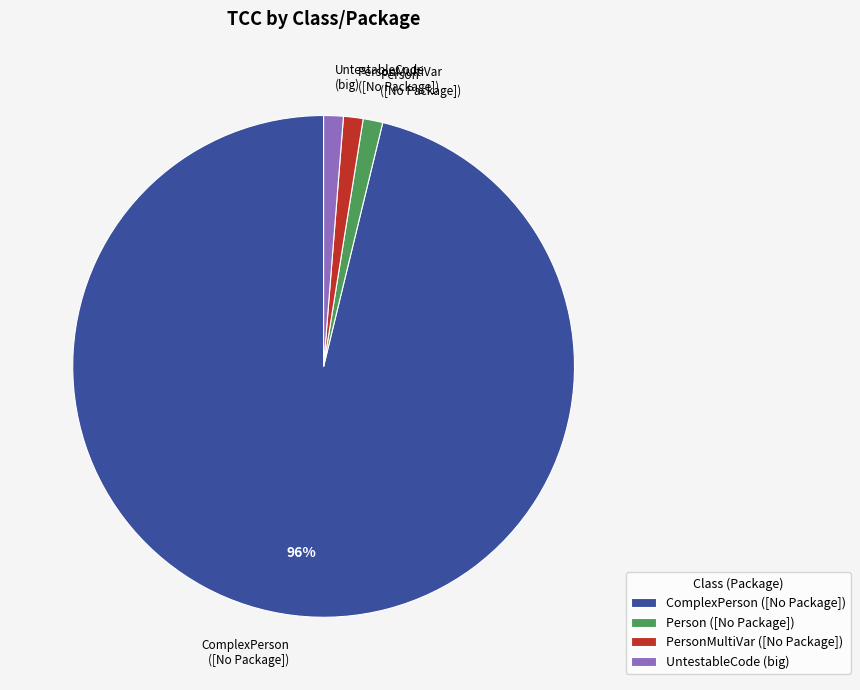

Which has a higher value, PersonMultiVar ([No Package]) or ComplexPerson ([No Package])?

ComplexPerson ([No Package])